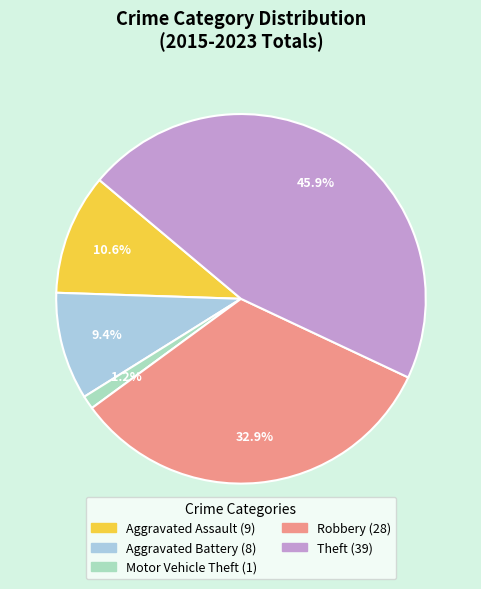

Between Robbery and Motor Vehicle Theft, which is larger?

Robbery